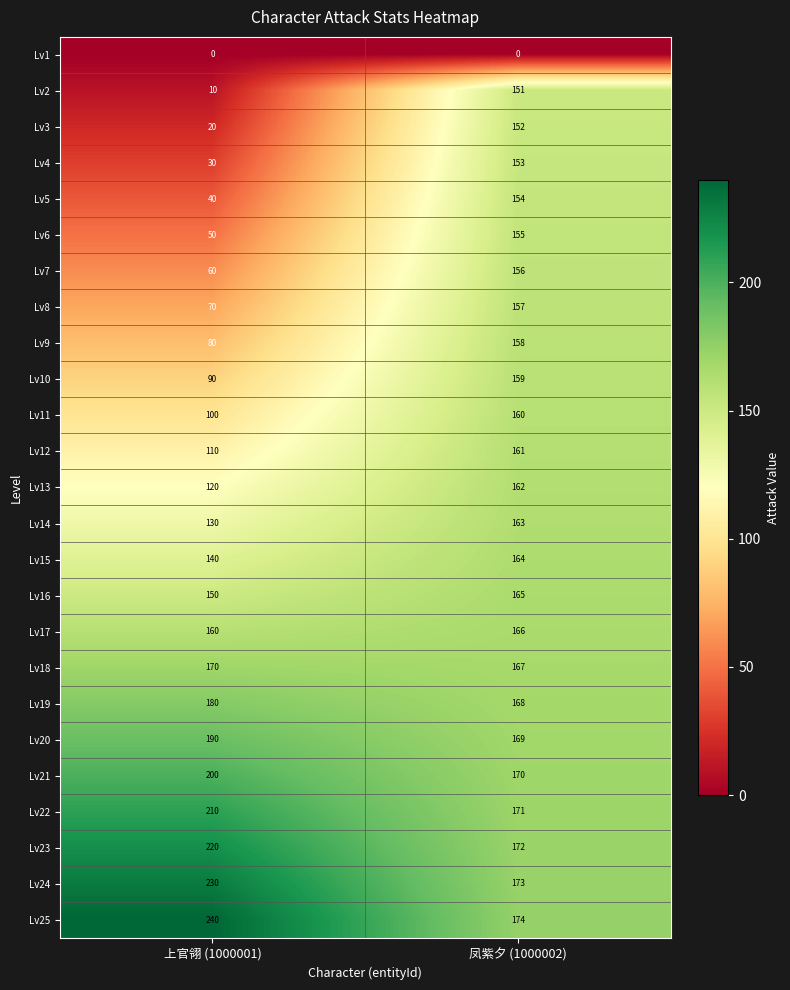

Read the Lv6 value at 凤紫夕 (1000002), to the nearest 50.

150